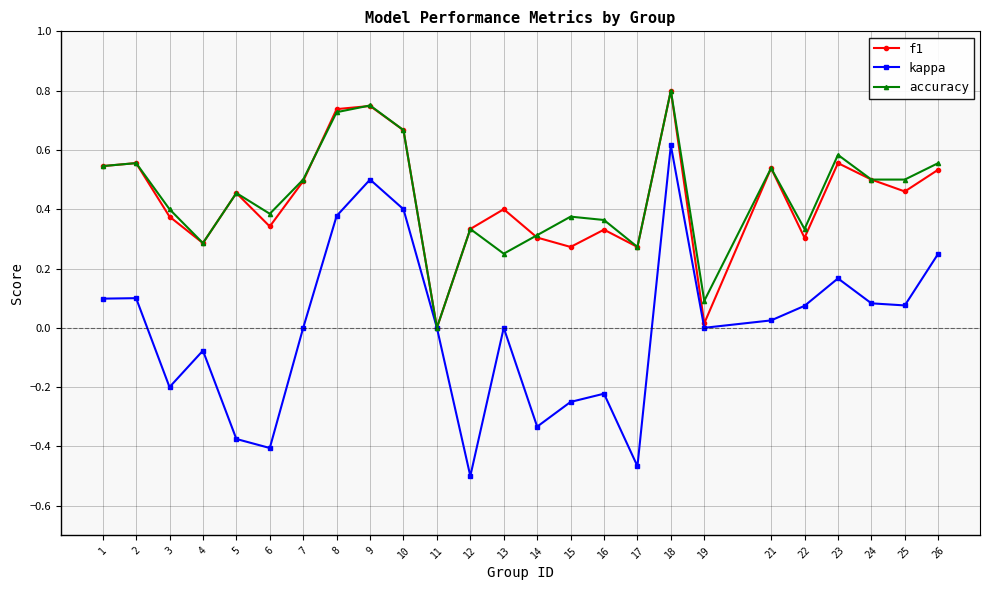

Is the value of f1 at 25 greater than the value of accuracy at 2?

No